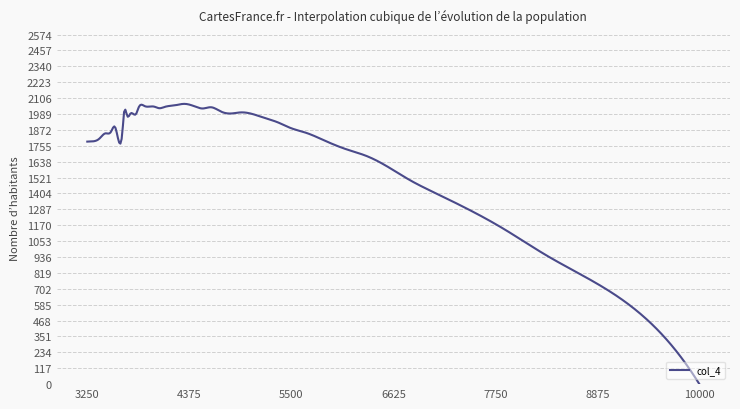

What is the maximum value shown in the chart?

2064.0